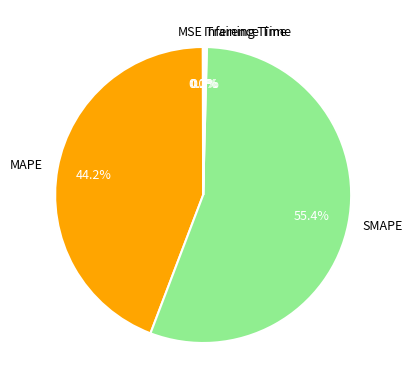

To the nearest percent, what is the combined percentage of SMAPE and MAPE?

100%